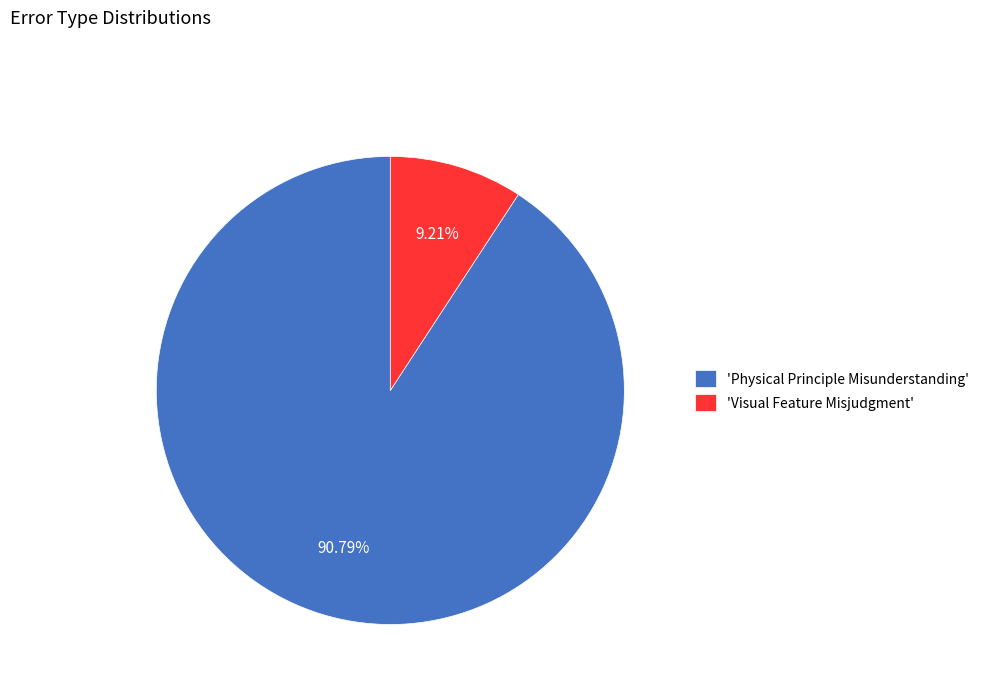

Rank the categories by value from lowest to highest.

'Visual Feature Misjudgment', 'Physical Principle Misunderstanding'